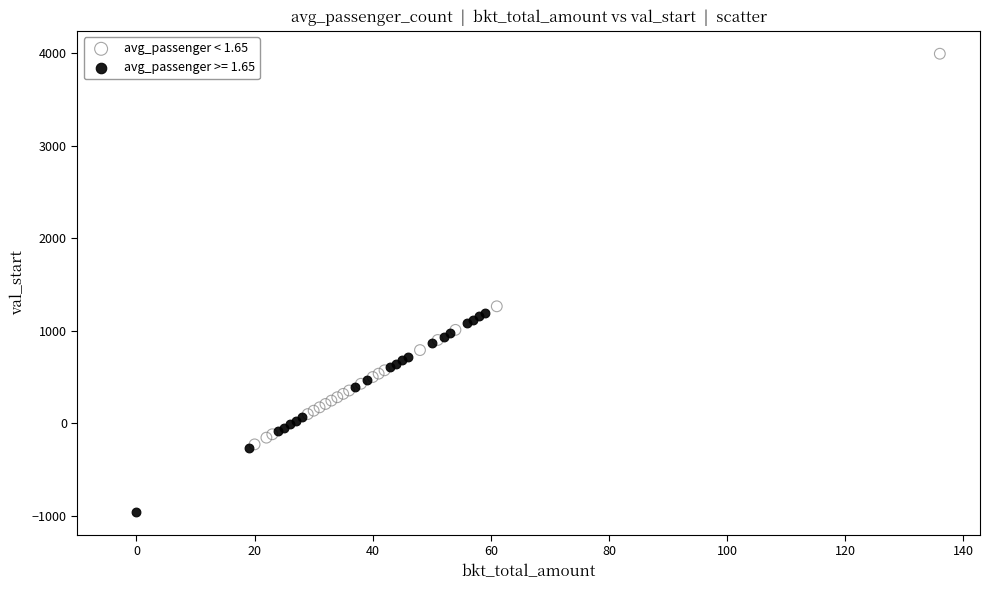

Which series contains the highest Y value?

avg_passenger < 1.65